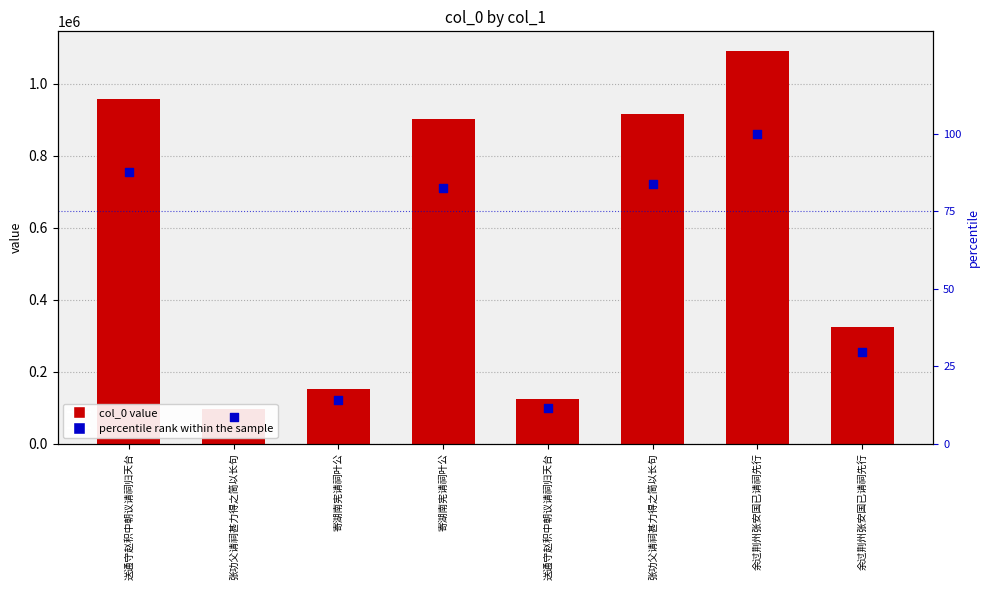

Is the value of col_0 value at 寄湖南宪请祠叶公 greater than the value of percentile rank within the sample at 寄湖南宪请祠叶公?

Yes